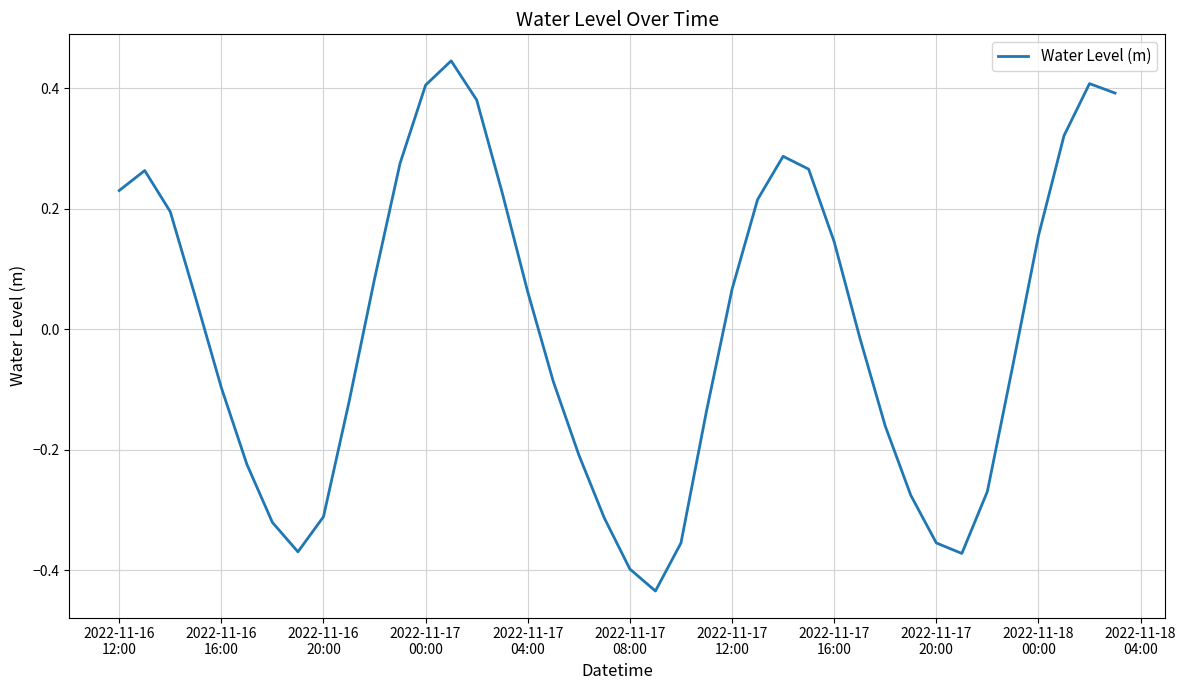

What is the difference between the maximum and minimum values?

0.9